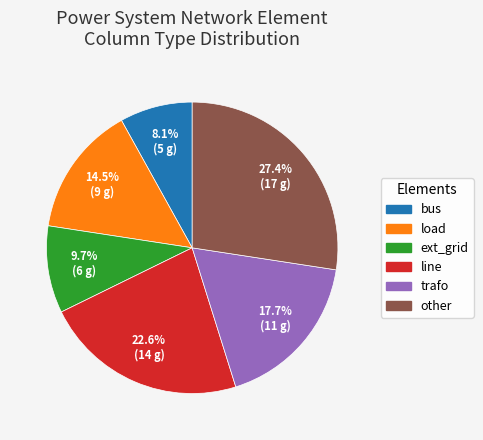

Between ext_grid and bus, which is larger?

ext_grid